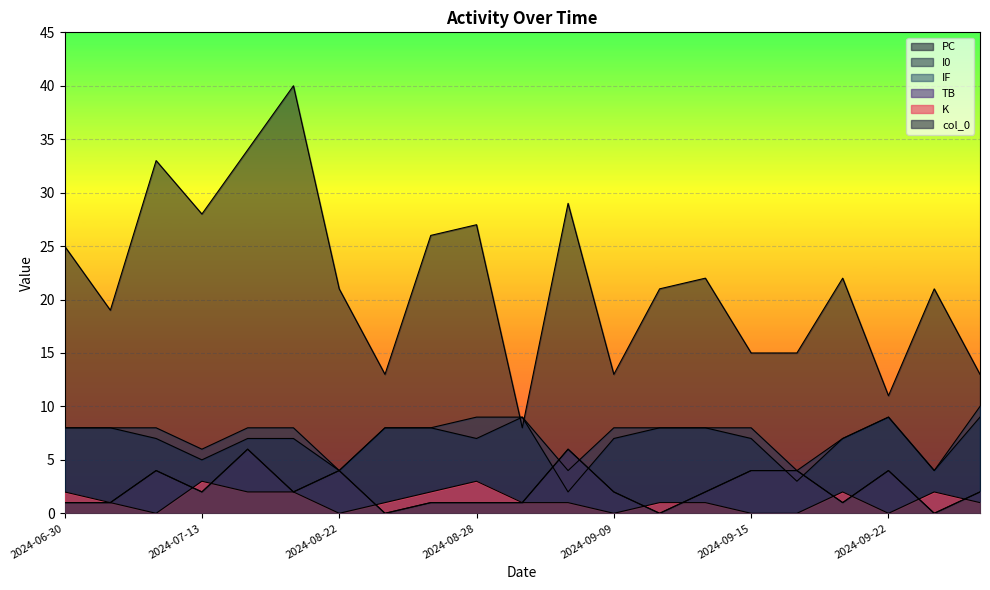

After their last crossing, which series has the higher values: col_0 or K?

col_0